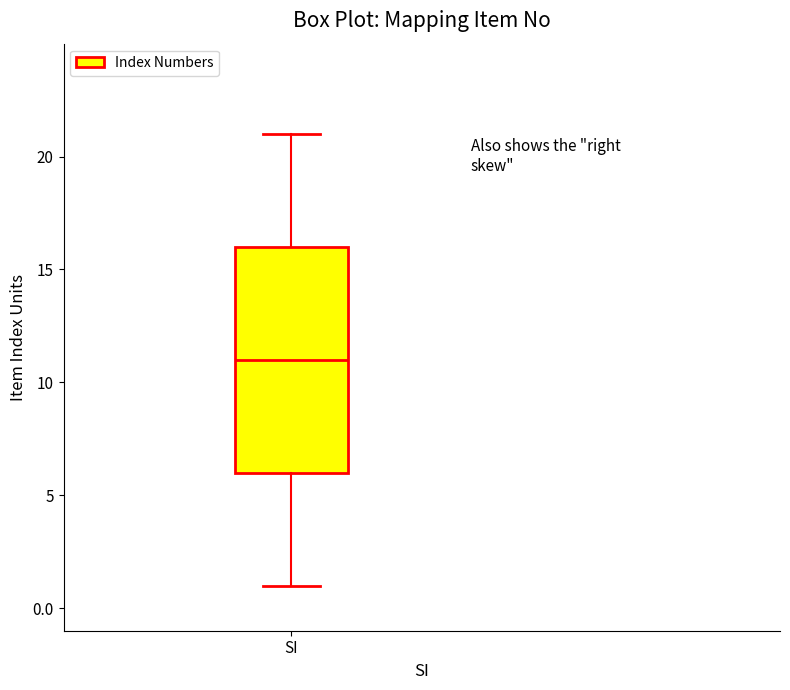

Transcribe this box plot: give where the median line is, the range the box spans, and where the two whiskers end, as read against the y-axis. The values are not printed on the chart, so give them approximately, as read against the axis.

median 11, box 6 to 16, whiskers 1 to 21